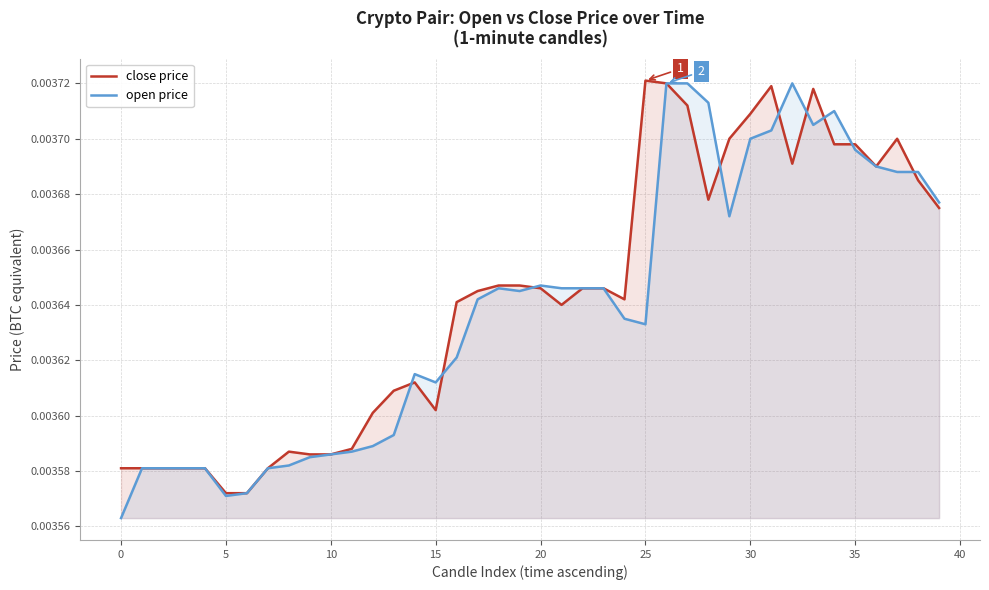

Which series has the widest spread of values?

open price